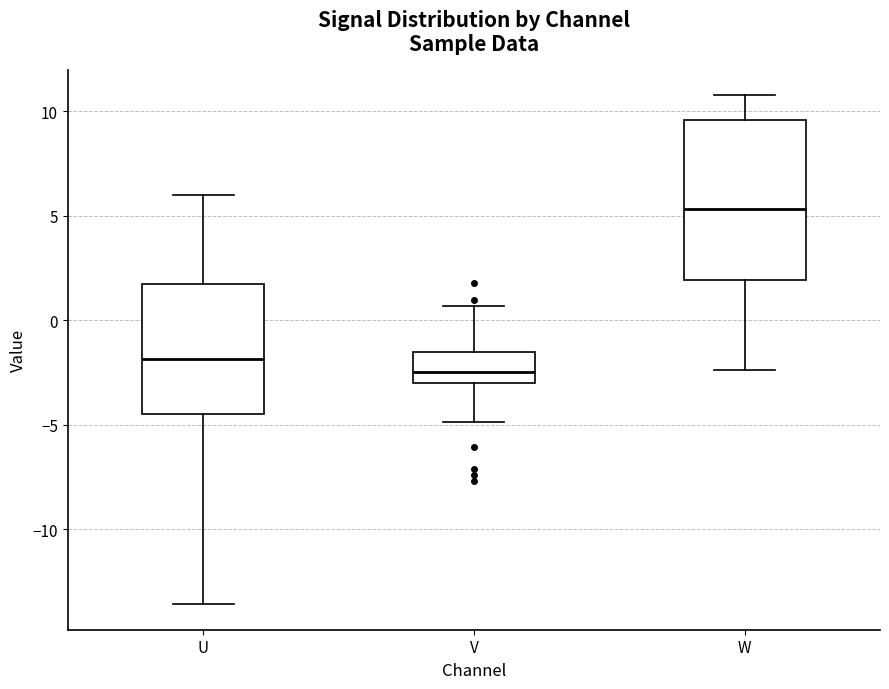

Comparing the boxes themselves (not the whiskers), which one is the tallest?

W